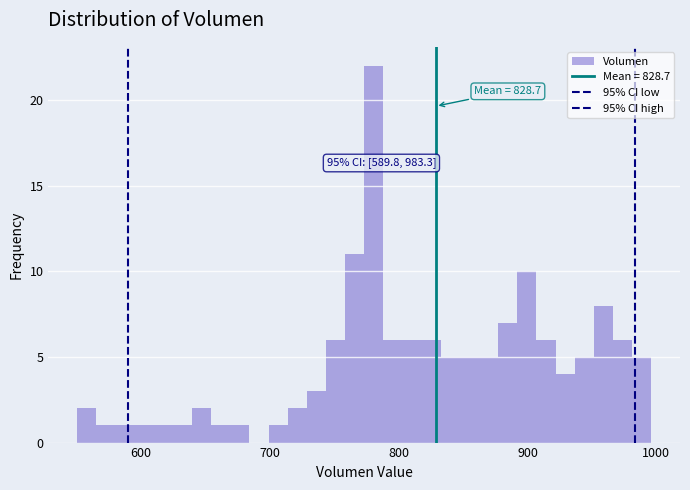

Read against the x-axis, roughly where is the centre of the tallest bar?

780